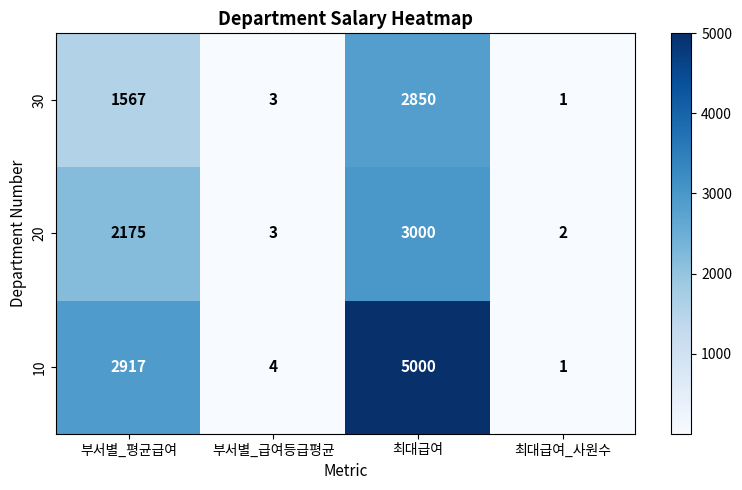

Reading left to right, transcribe all the data shown in this chart.

30: 부서별_평균급여=1567	부서별_급여등급평균=3	최대급여=2850	최대급여_사원수=1
20: 부서별_평균급여=2175	부서별_급여등급평균=3	최대급여=3000	최대급여_사원수=2
10: 부서별_평균급여=2917	부서별_급여등급평균=4	최대급여=5000	최대급여_사원수=1